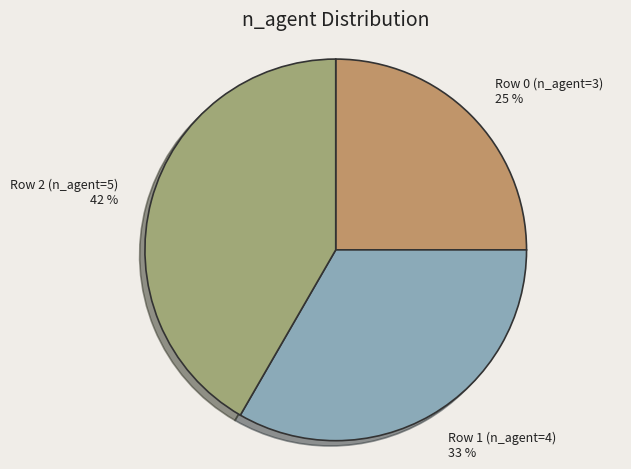

Do Row 1 (n_agent=4) and Row 2 (n_agent=5) together represent more than half of the pie?

Yes